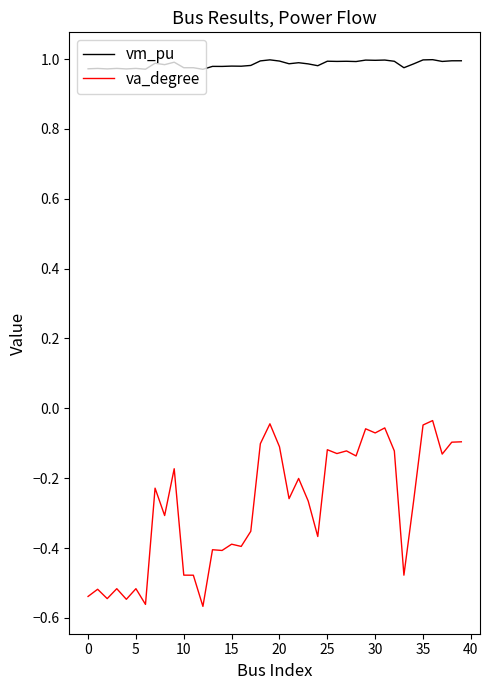

Which series has the largest total across all categories?

vm_pu